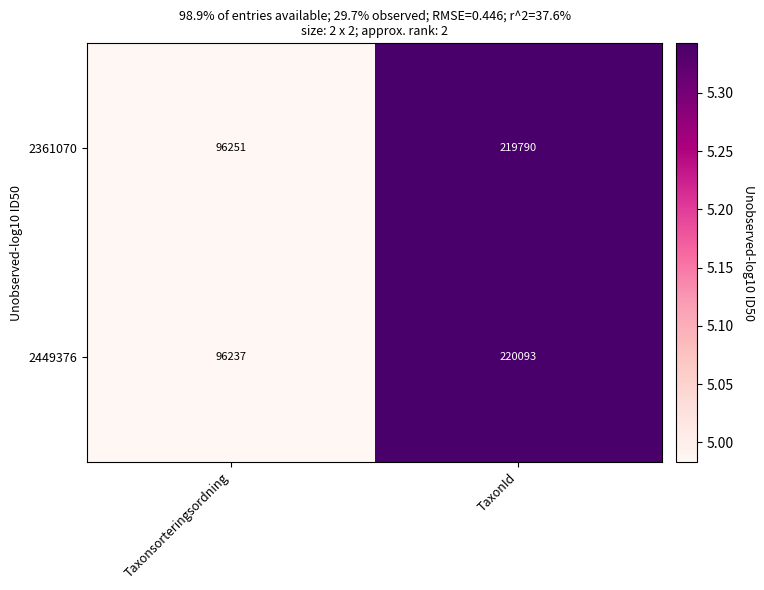

What is the total value across all series at Taxonsorteringsordning?

192488